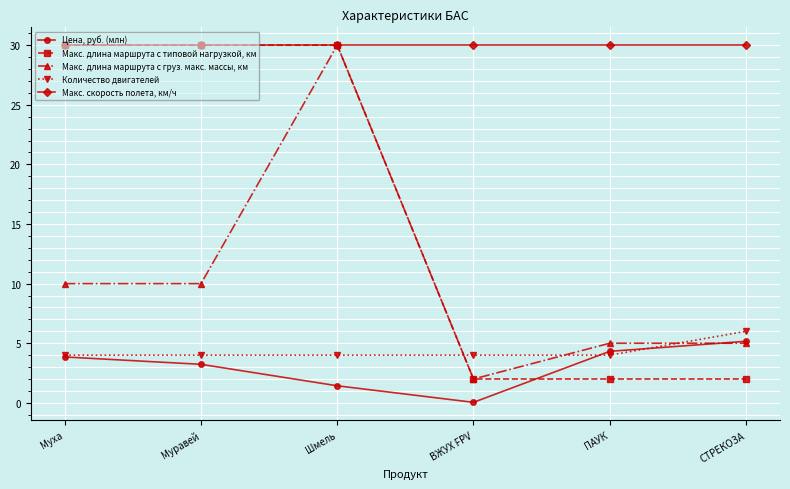

What is the difference between the Цена, руб. (млн) values at СТРЕКОЗА and Муха?

1.3